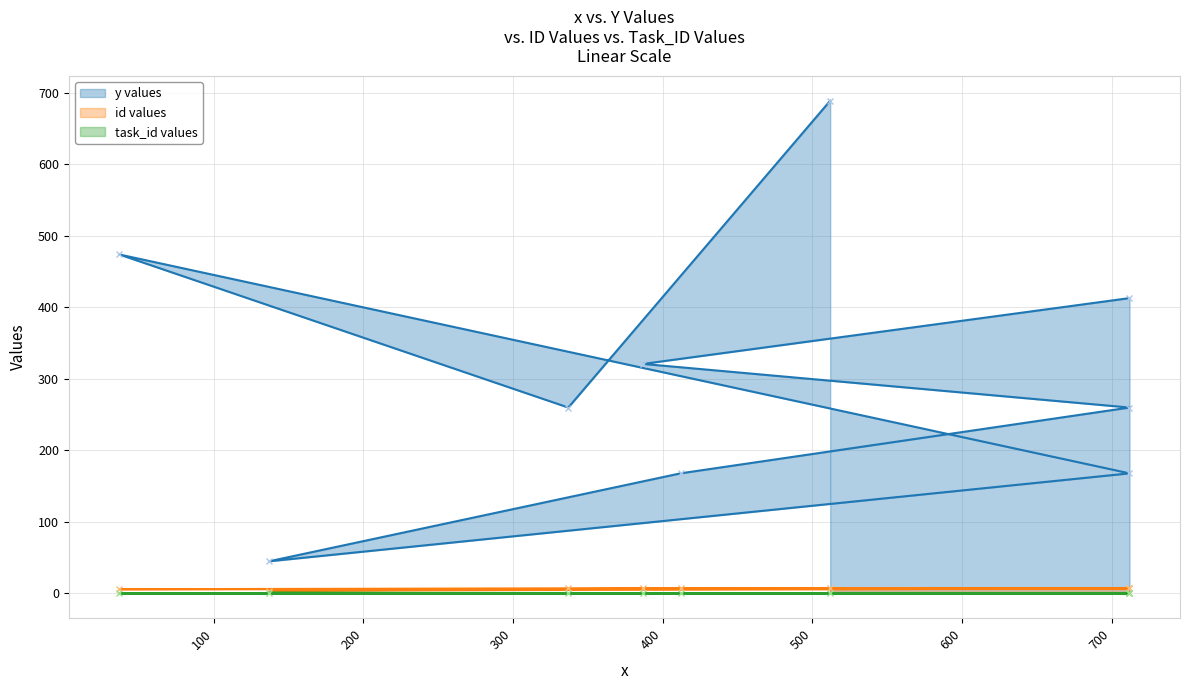

True or false: task_id and id intersect in this chart.

False